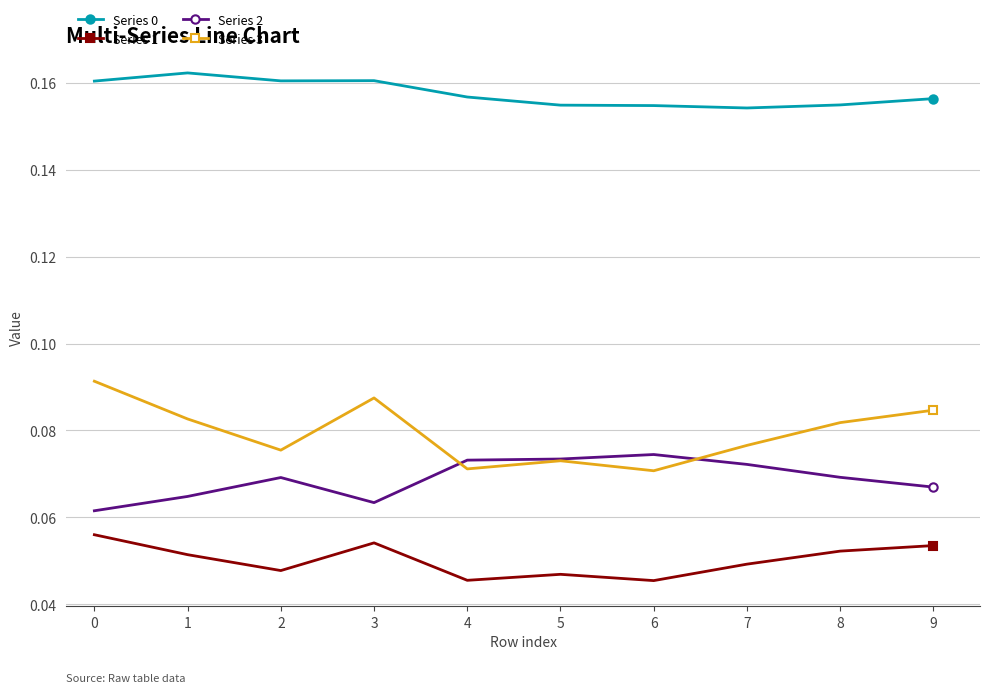

True or false: Series 1 and Series 3 cross at least once.

False